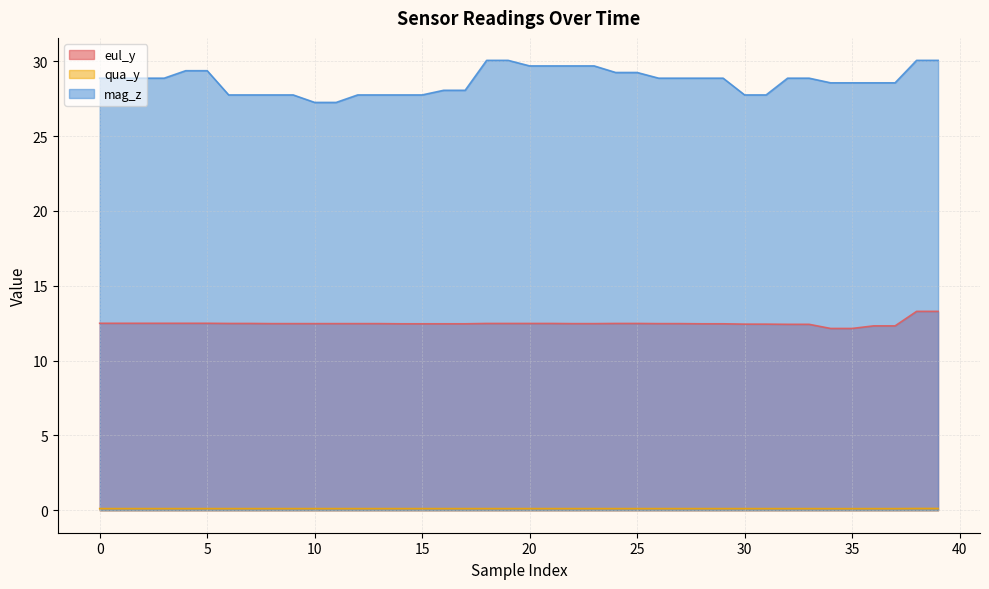

What is the total value across all series at 29?

41.4